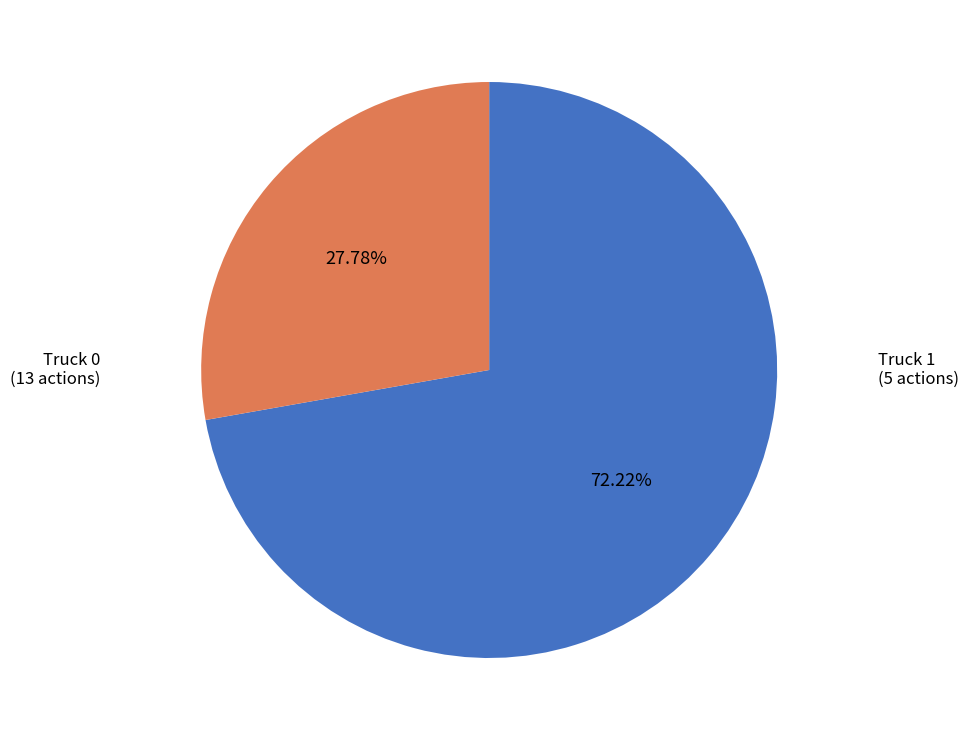

Count the number of slices in the pie.

2